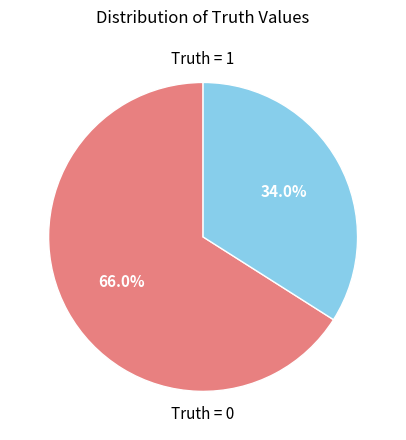

Is there any slice that represents more than half of the pie?

Yes